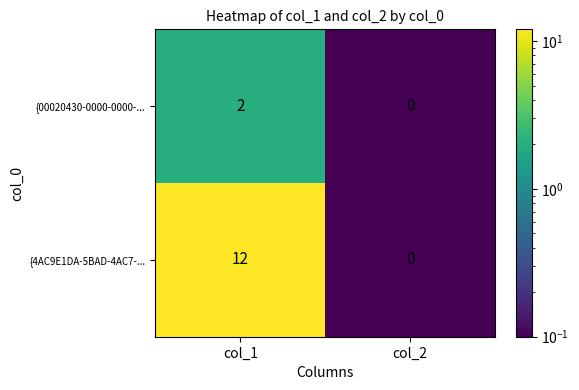

Is it true that {00020430-0000-0000-... equals -1 at col_2?

False